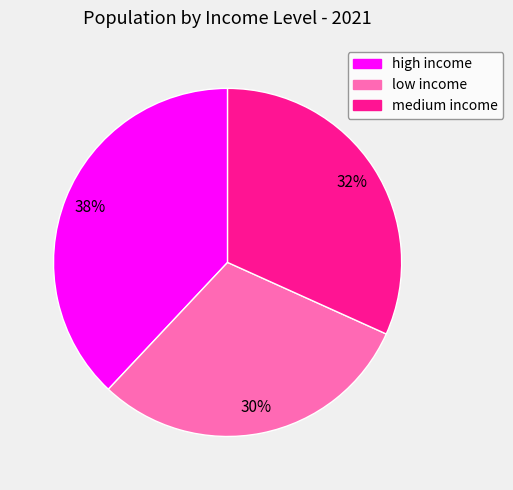

The low income slice represents 21% of the pie. True or false?

False